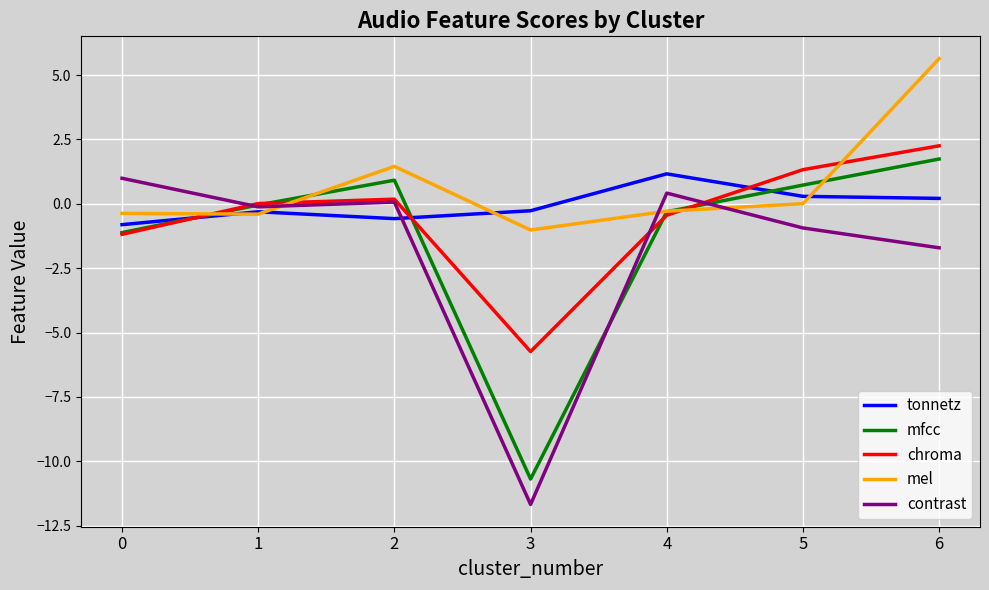

After their last crossing, which series has the higher values: chroma or tonnetz?

chroma